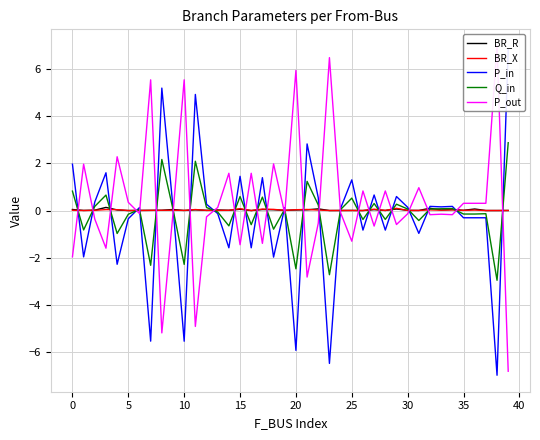

At how many categories does at least one series exceed 0?

40